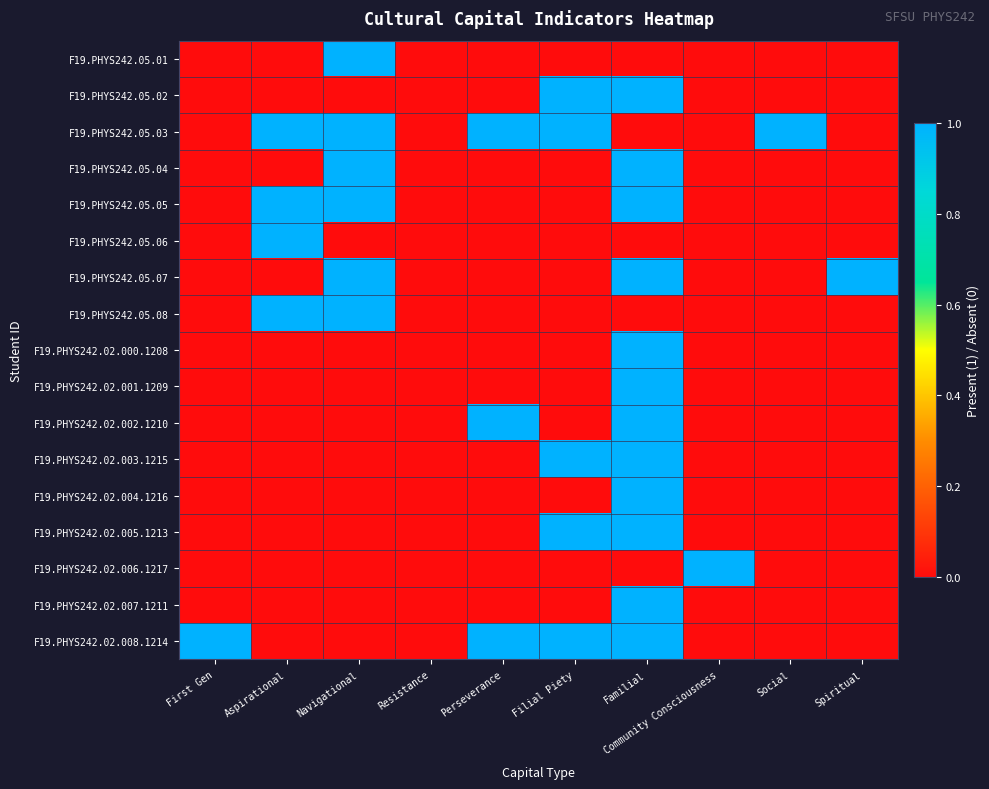

At Familial, list the series in order from largest to smallest.

F19.PHYS242.05.02, F19.PHYS242.05.04, F19.PHYS242.05.05, F19.PHYS242.05.07, F19.PHYS242.02.000.1208, F19.PHYS242.02.001.1209, F19.PHYS242.02.002.1210, F19.PHYS242.02.003.1215, F19.PHYS242.02.004.1216, F19.PHYS242.02.005.1213, F19.PHYS242.02.007.1211, F19.PHYS242.02.008.1214, F19.PHYS242.05.01, F19.PHYS242.05.03, F19.PHYS242.05.06, F19.PHYS242.05.08, F19.PHYS242.02.006.1217